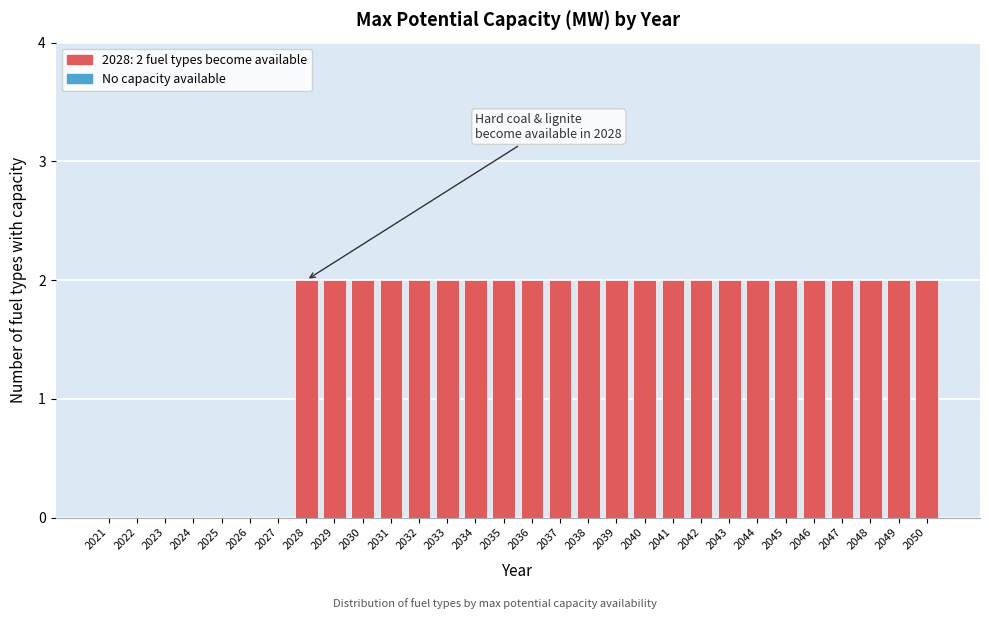

Reading left to right, what are all the values shown in this chart?

2021=0	2022=0	2023=0	2024=0	2025=0	2026=0	2027=0	2028=2	2029=2	2030=2	2031=2	2032=2	2033=2	2034=2	2035=2	2036=2	2037=2	2038=2	2039=2	2040=2	2041=2	2042=2	2043=2	2044=2	2045=2	2046=2	2047=2	2048=2	2049=2	2050=2